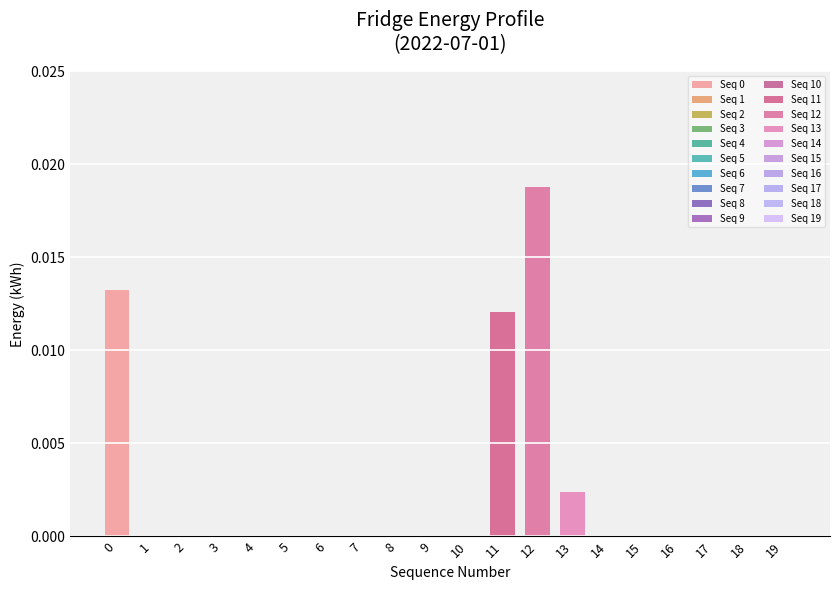

Which label corresponds to the smallest value in the chart?

1